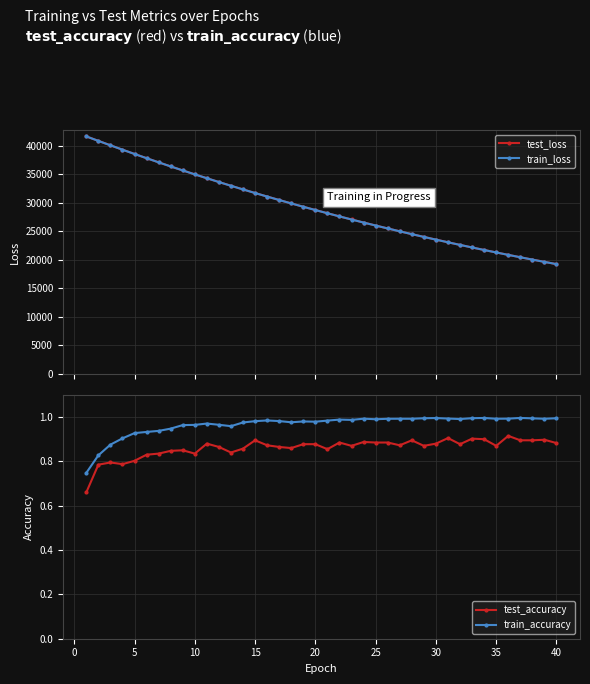

True or false: train_accuracy has more than 0 points higher than both neighbors.

True